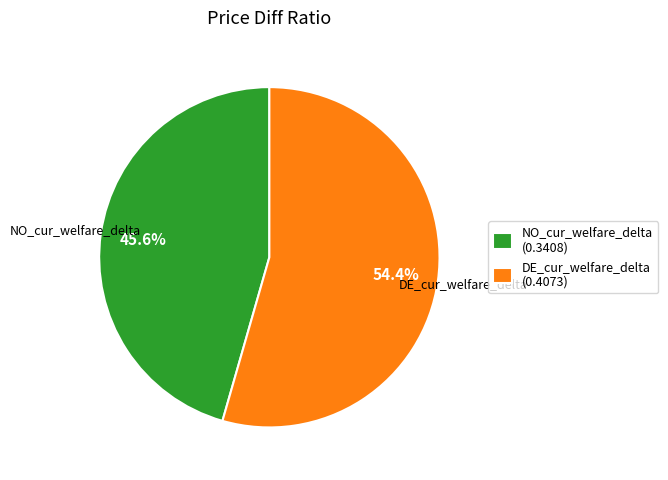

Which has a higher value, DE_cur_welfare_delta or NO_cur_welfare_delta?

DE_cur_welfare_delta